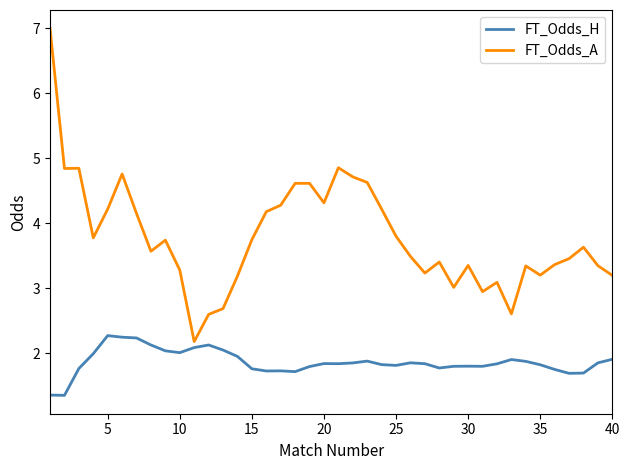

What is the difference between the maximum and minimum values in the FT_Odds_H series?

0.9